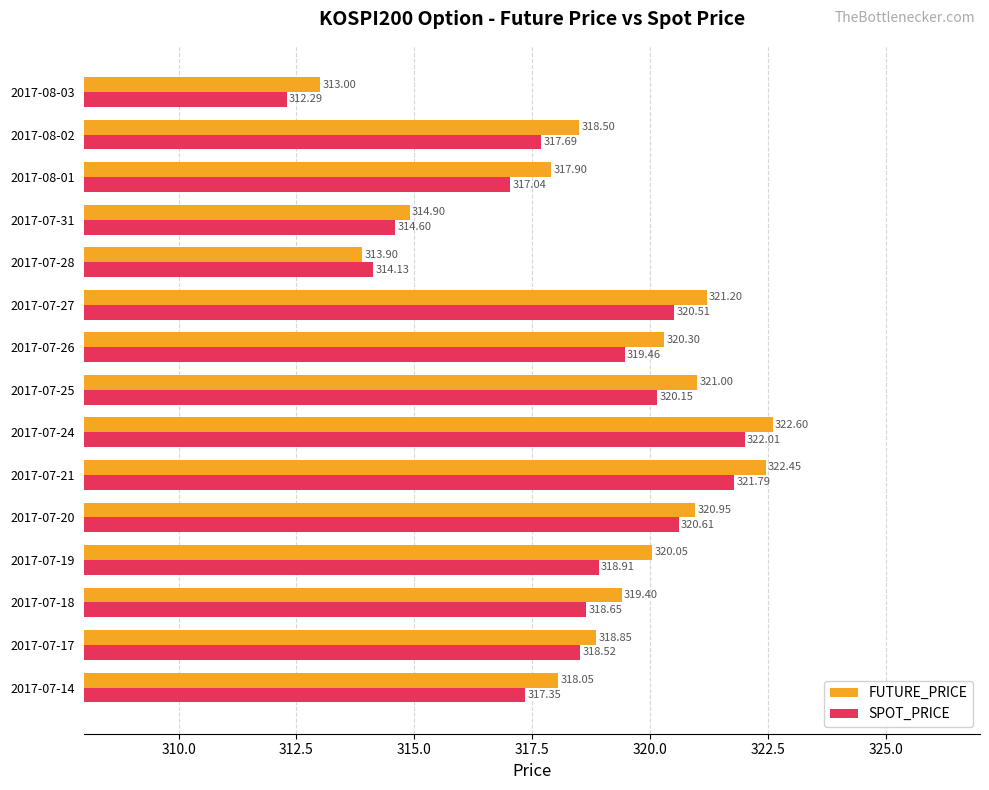

What is the spread (max minus min) of values at 2017-07-20?

0.3